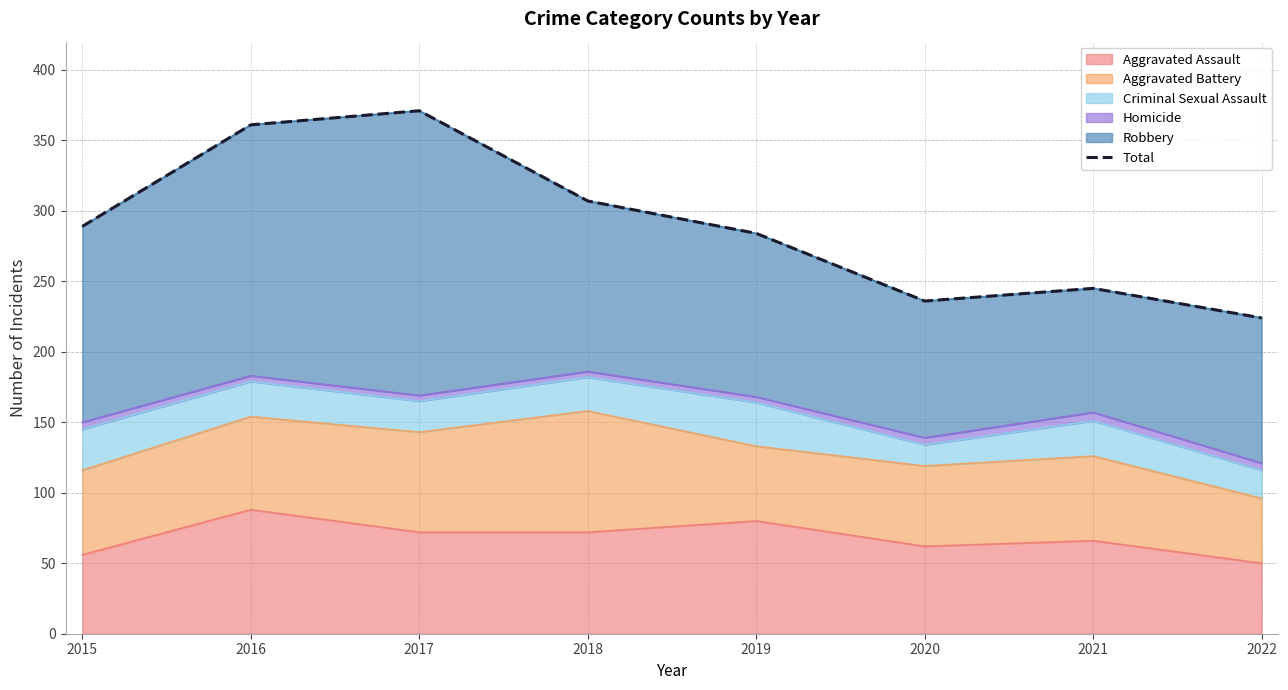

What is the ratio of the value at 2016 to the value at 2022?

1.6